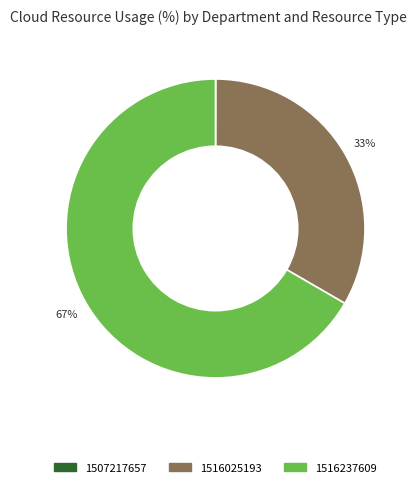

Do 1516025193 and 1516237609 together represent more than half of the pie?

Yes